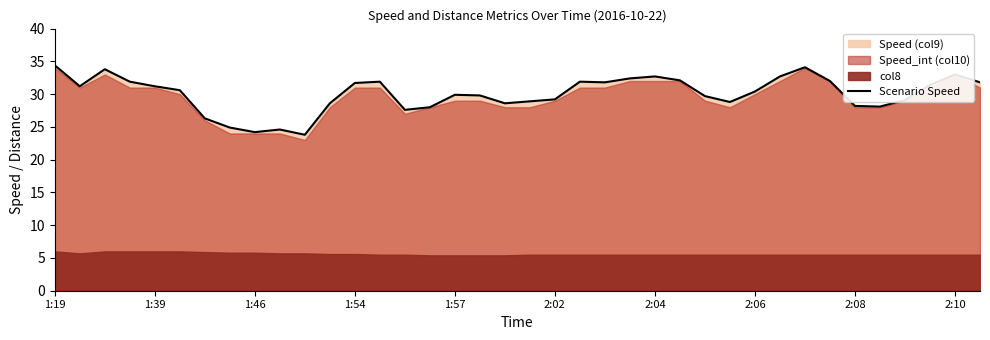

How many categories are shown in the chart?

38